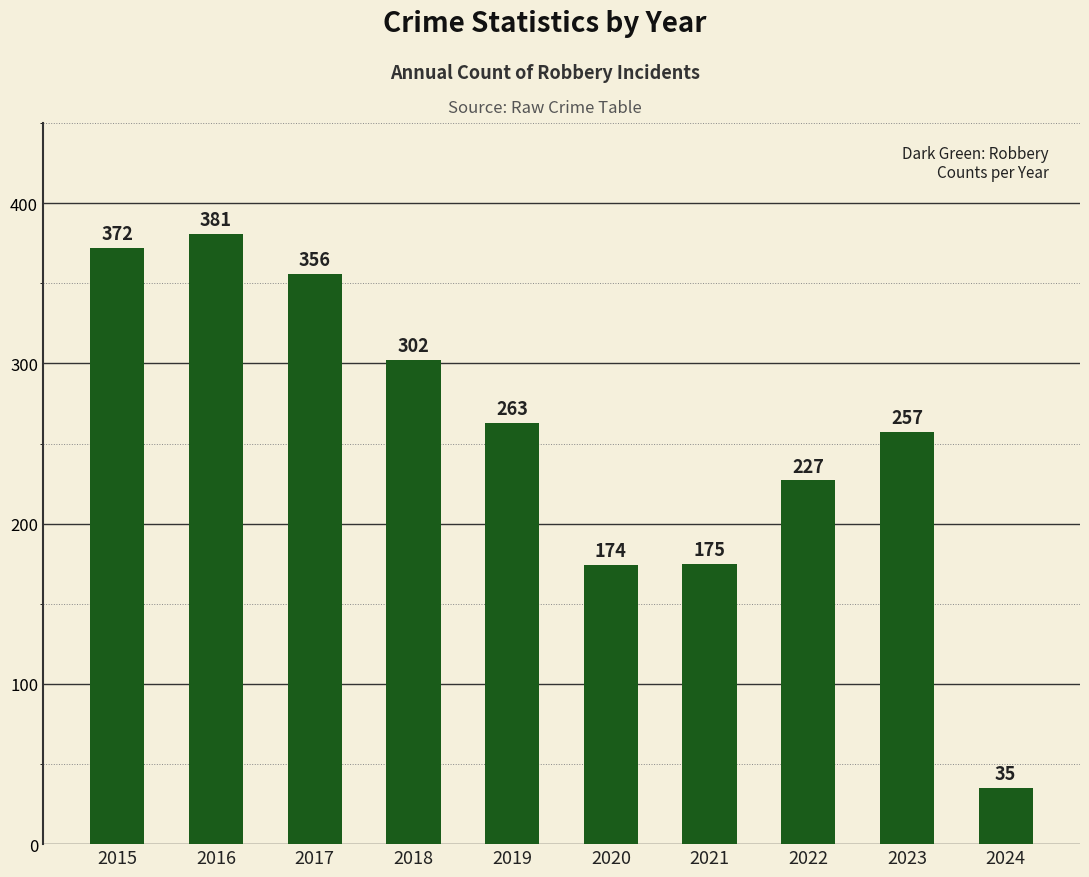

True or false: the data shows 76 at 2021.

False